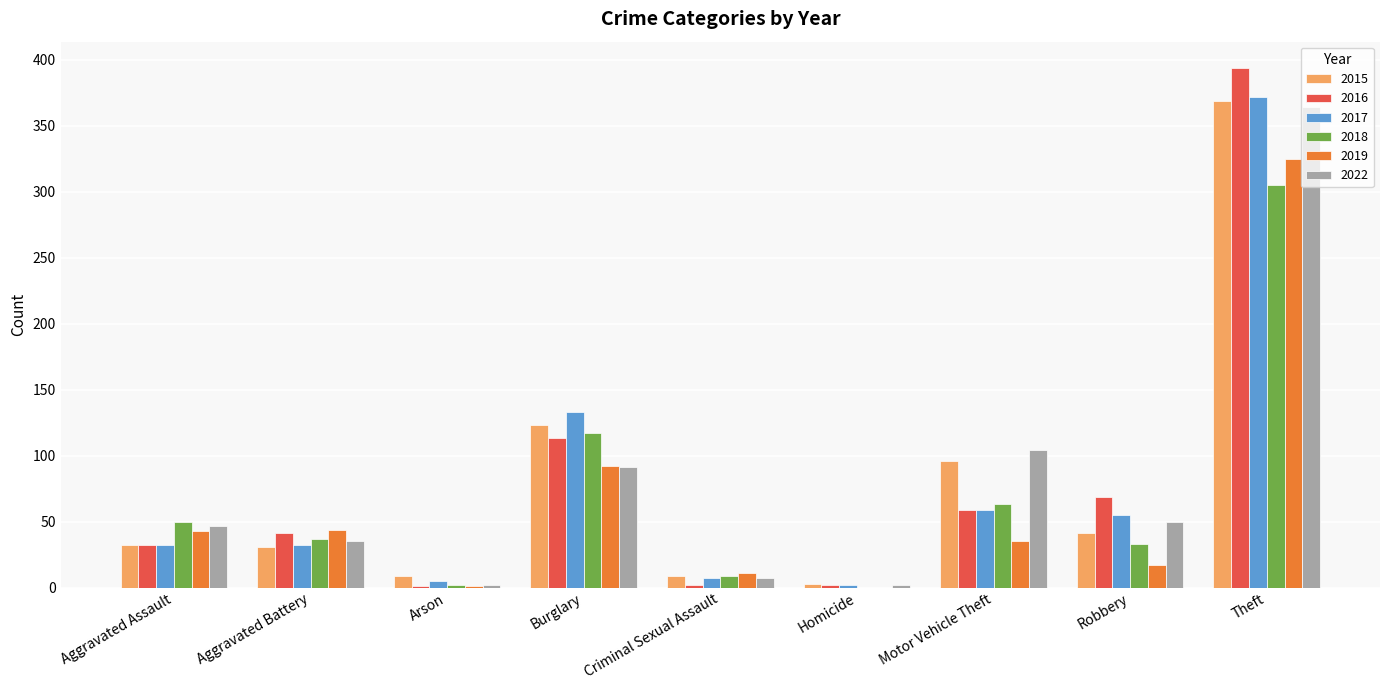

How many groups of bars are there?

9